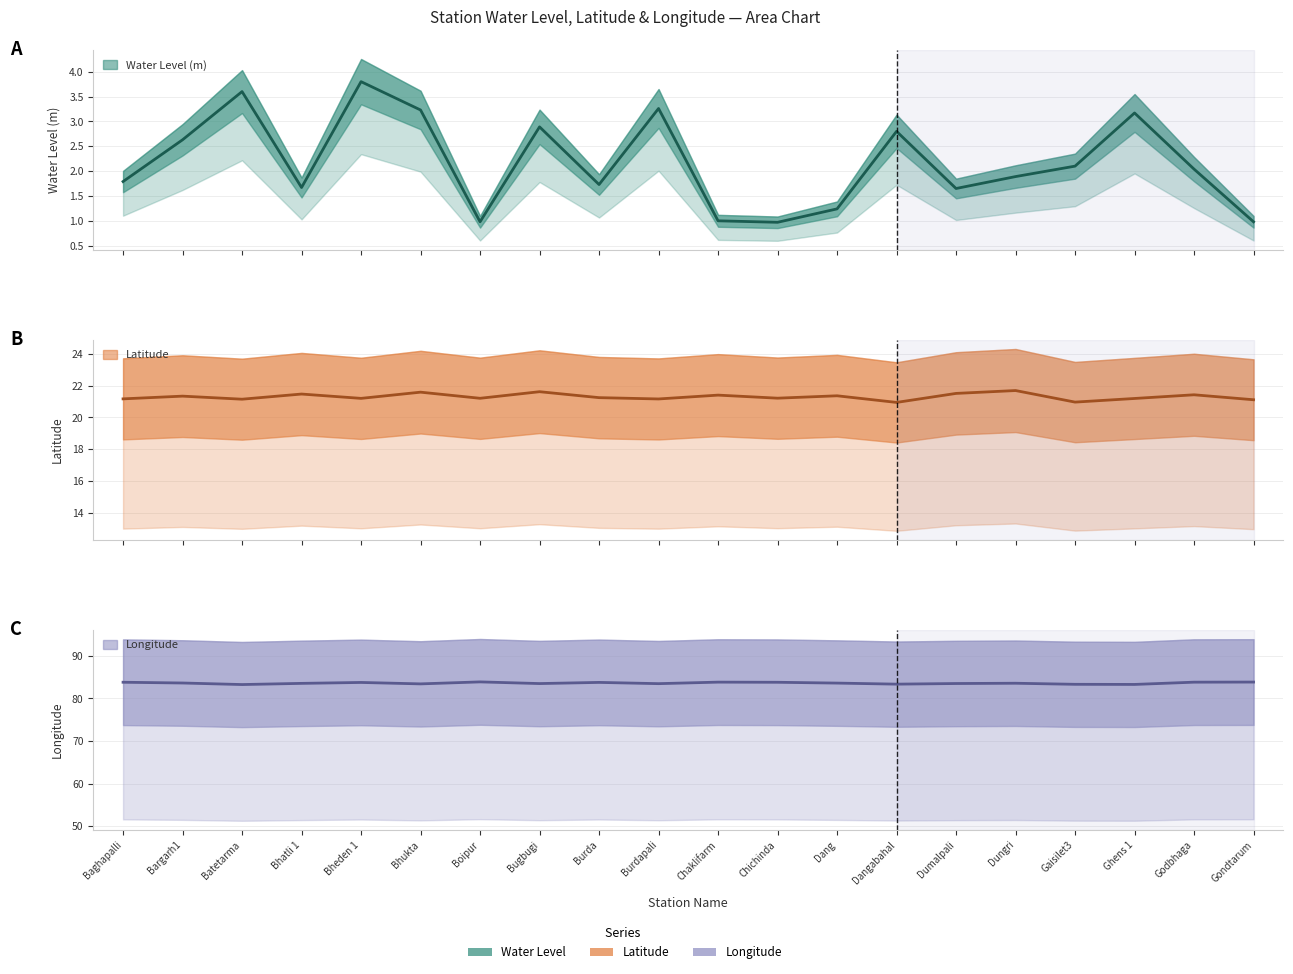

At how many categories does at least one series exceed 59?

20